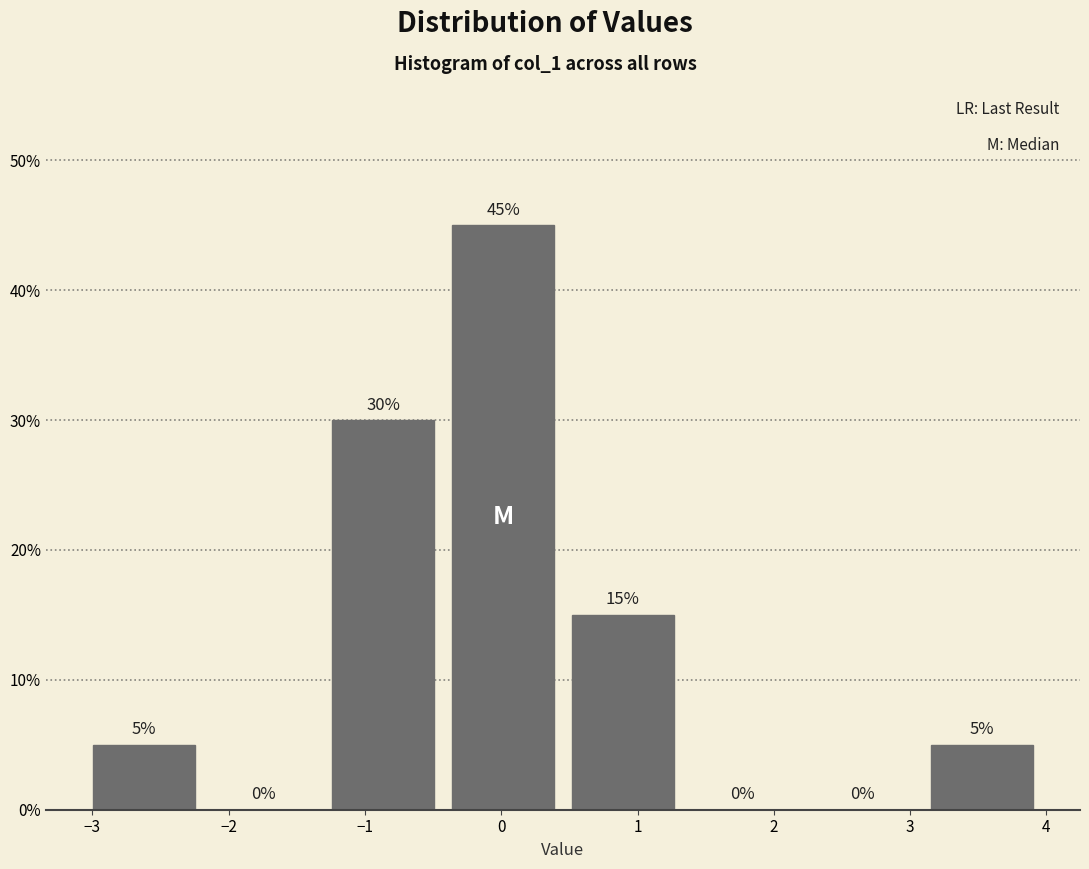

Reading left to right, transcribe this chart: for each bar, give the range it covers on the x-axis and its height. The bar edges are not printed on the chart, so give them approximately, as read against the axis.

-3.1 to -2.2: 5
-2.2 to -1.3: 0
-1.3 to -0.4: 30
-0.4 to 0.5: 45
0.5 to 1.3: 15
1.3 to 2.2: 0
2.2 to 3.1: 0
3.1 to 4.0: 5